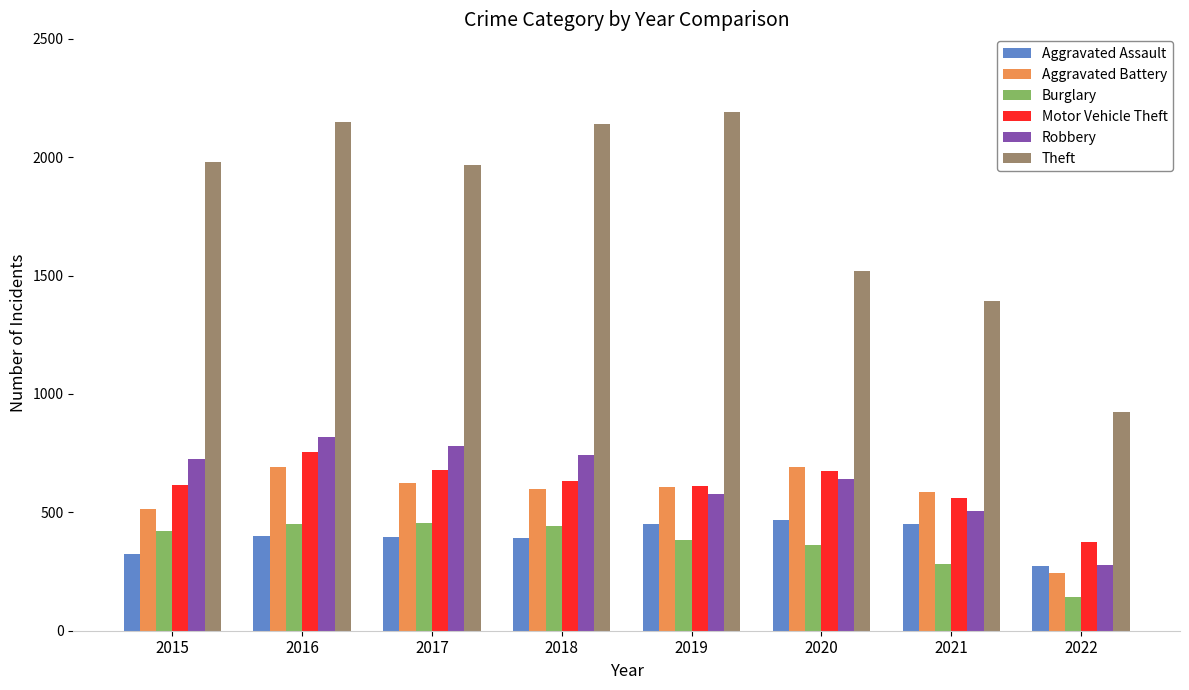

Which series has the largest total across all categories?

Theft